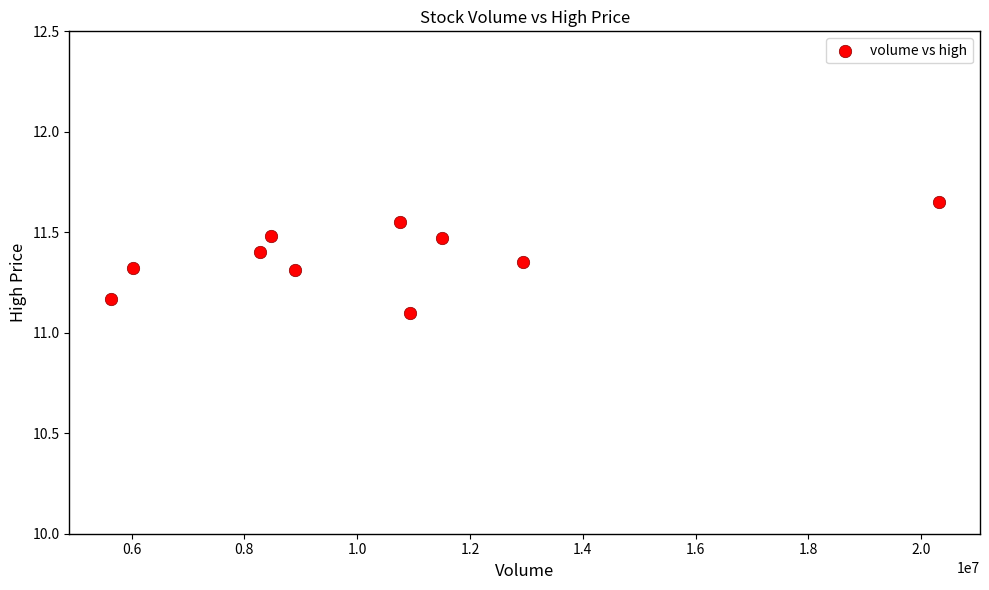

What is the average Y value?

11.4